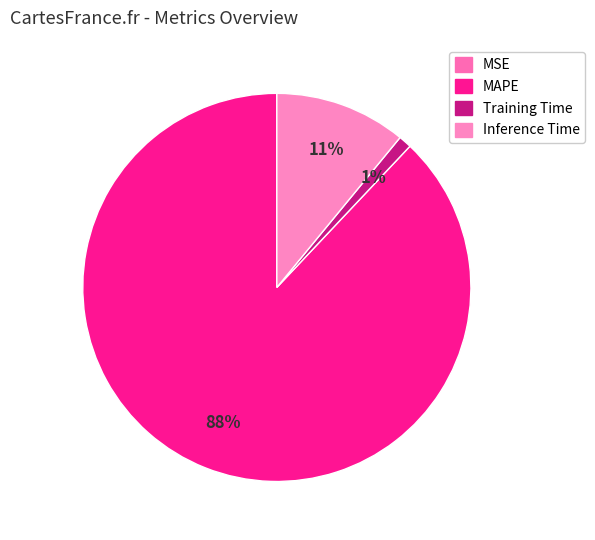

To the nearest percent, what is the combined percentage of MAPE and Training Time?

89%